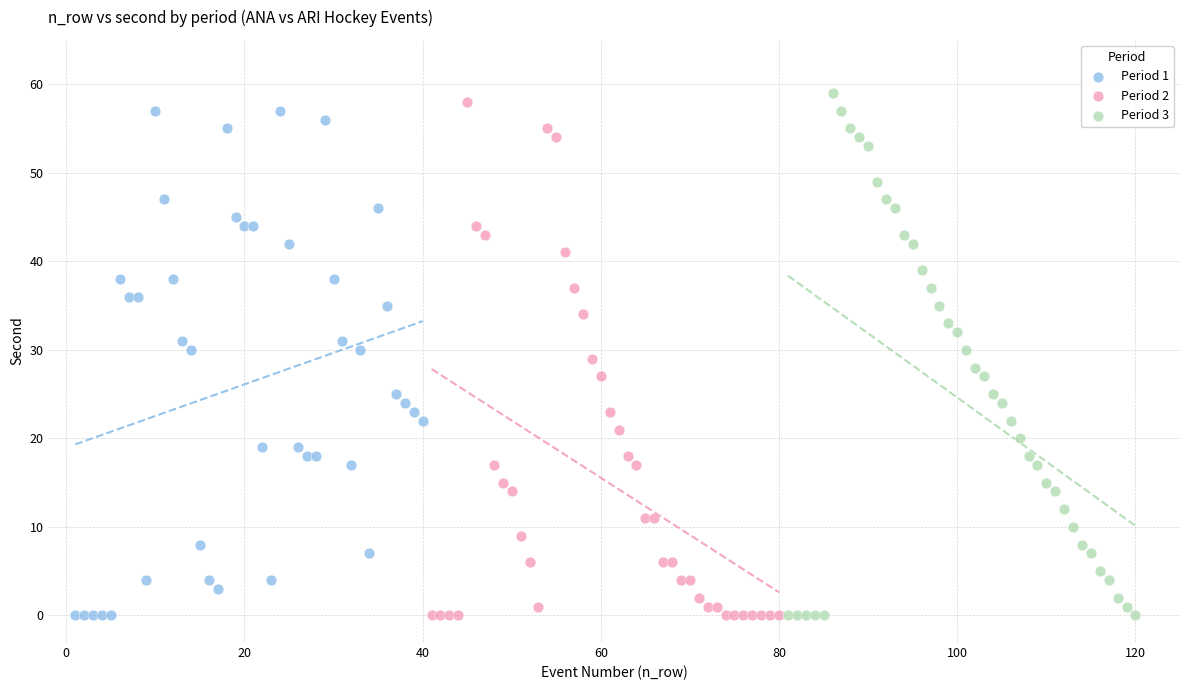

What are all the series names shown in the legend?

Period 1, Period 2, Period 3